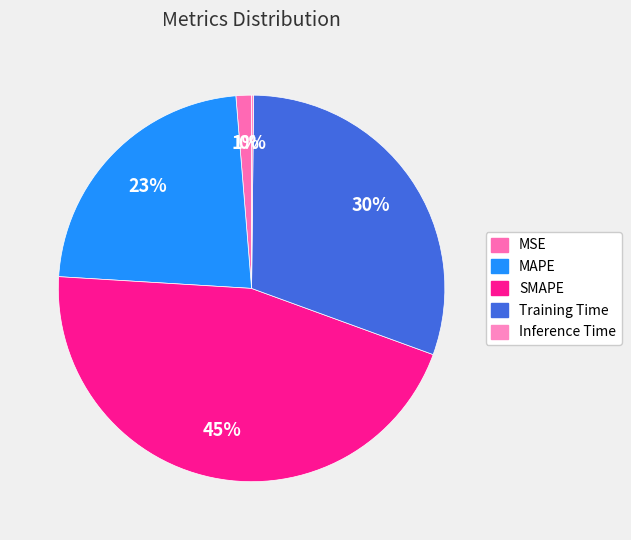

How many segments does this pie chart have?

5